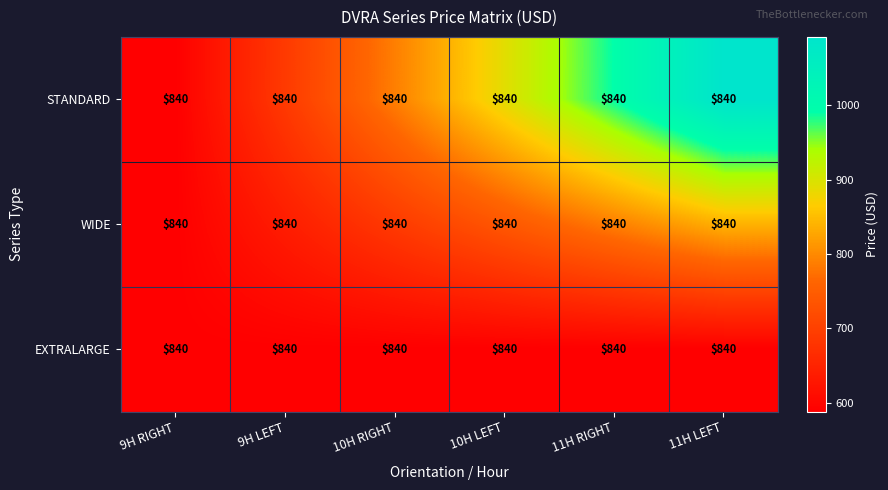

Which has a higher value, 9H RIGHT or 9H LEFT?

9H LEFT